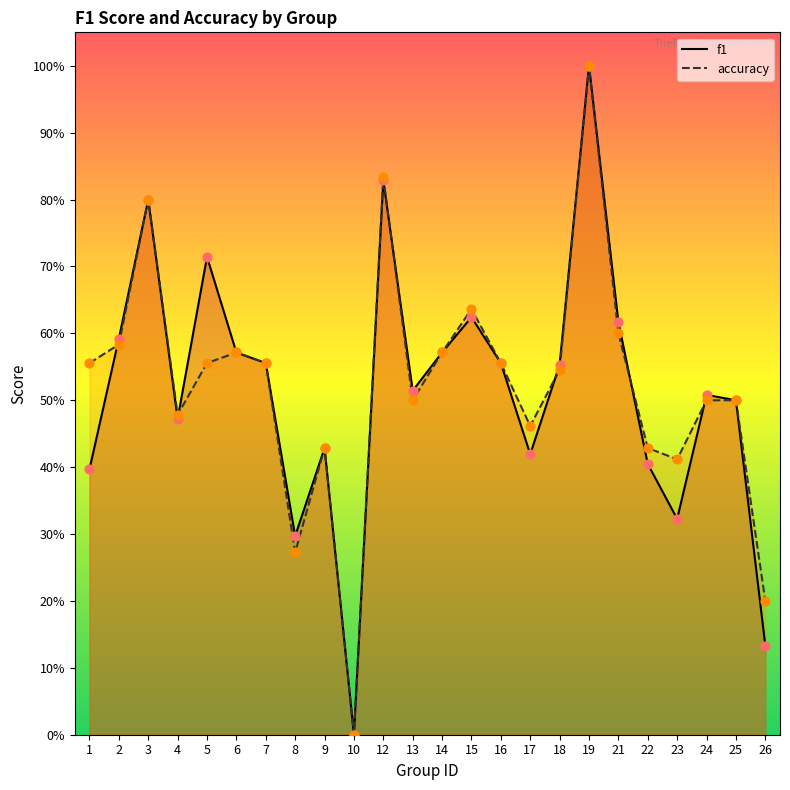

At which category is the sum across all series the highest?

19